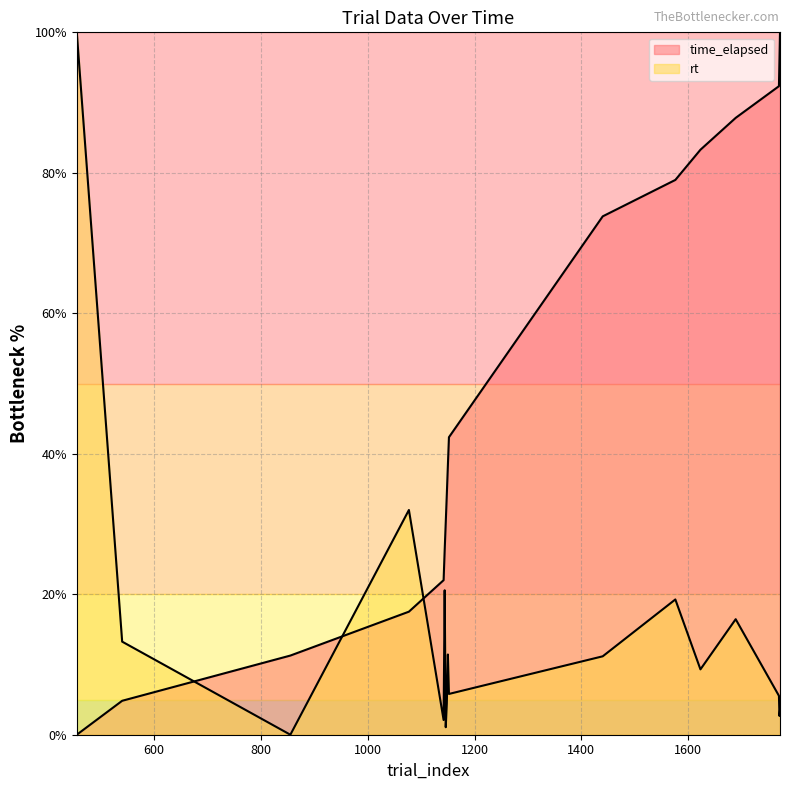

At which category is the sum across all series the highest?

1689